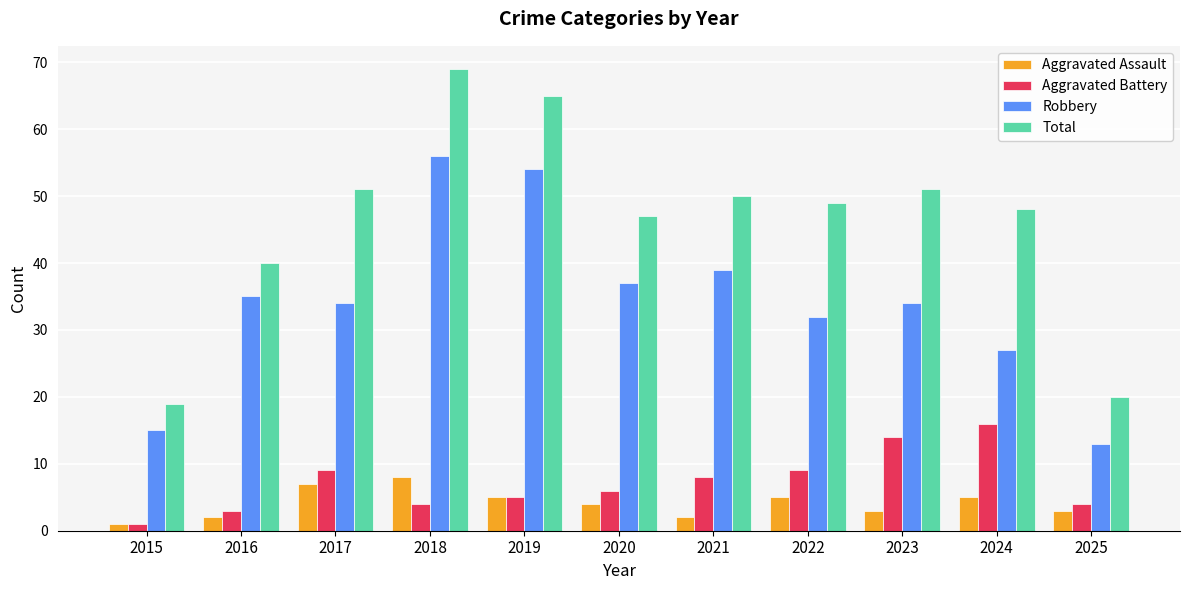

Where does the Robbery series first go above 34?

2016